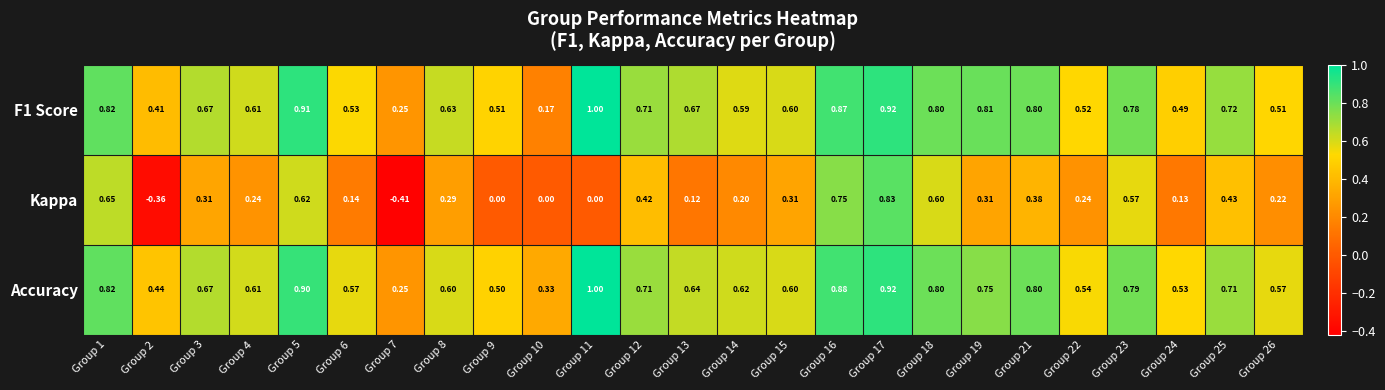

Which series changed the most between Group 4 and Group 15?

Kappa